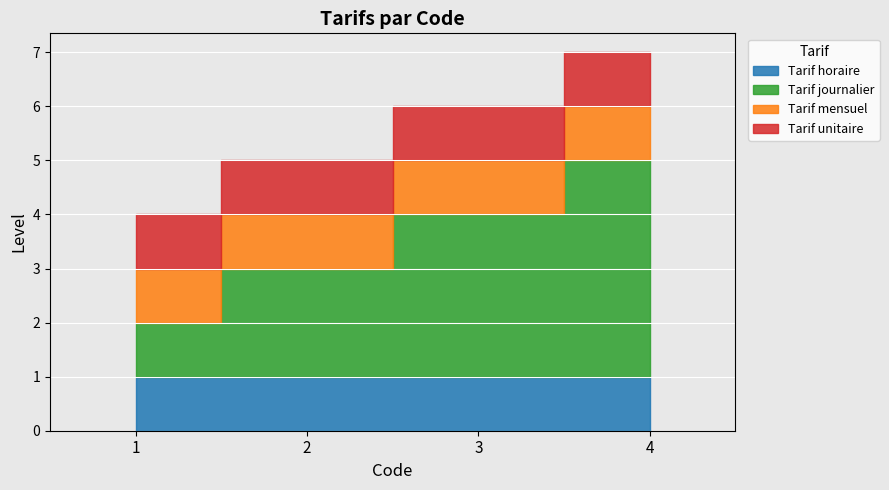

Which label corresponds to the smallest value in the chart?

1